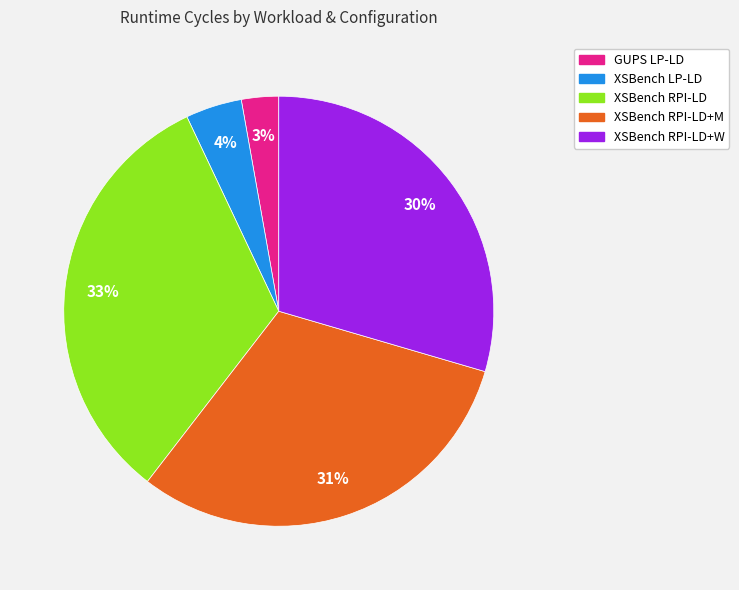

To the nearest percent, what is the average slice percentage?

20%